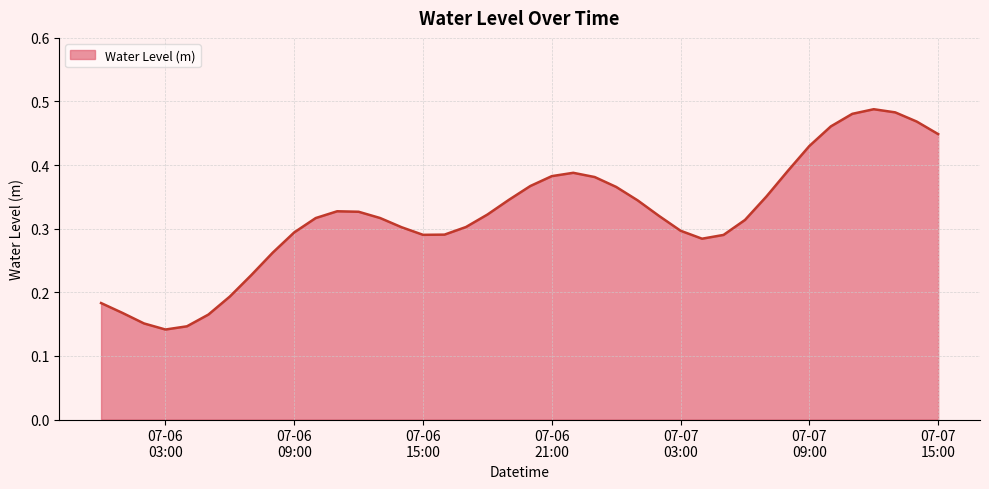

List the labels in order of value, smallest first.

2025-07-06 03:00:00, 2025-07-06 04:00:00, 2025-07-06 02:00:00, 2025-07-06 05:00:00, 2025-07-06 01:00:00, 2025-07-06 00:00:00, 2025-07-06 06:00:00, 2025-07-06 07:00:00, 2025-07-06 08:00:00, 2025-07-07 04:00:00, 2025-07-07 05:00:00, 2025-07-06 15:00:00, 2025-07-06 16:00:00, 2025-07-06 09:00:00, 2025-07-07 03:00:00, 2025-07-06 14:00:00, 2025-07-06 17:00:00, 2025-07-07 06:00:00, 2025-07-06 10:00:00, 2025-07-06 13:00:00, 2025-07-07 02:00:00, 2025-07-06 18:00:00, 2025-07-06 12:00:00, 2025-07-06 11:00:00, 2025-07-07 01:00:00, 2025-07-06 19:00:00, 2025-07-07 07:00:00, 2025-07-07 00:00:00, 2025-07-06 20:00:00, 2025-07-06 23:00:00, 2025-07-06 21:00:00, 2025-07-06 22:00:00, 2025-07-07 08:00:00, 2025-07-07 09:00:00, 2025-07-07 15:00:00, 2025-07-07 10:00:00, 2025-07-07 14:00:00, 2025-07-07 11:00:00, 2025-07-07 13:00:00, 2025-07-07 12:00:00